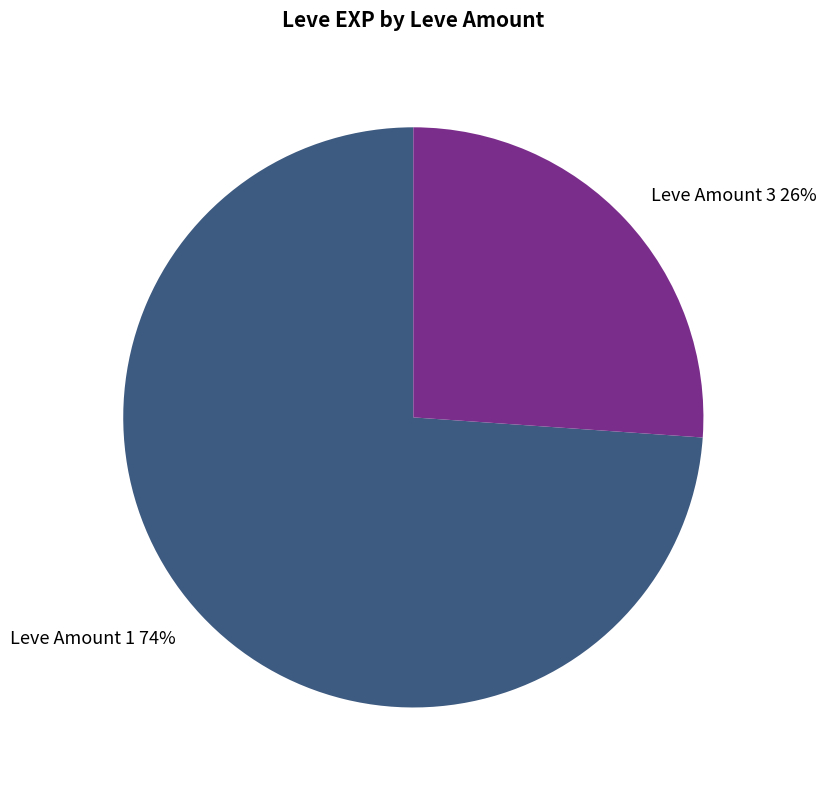

Do Leve Amount 1 and Leve Amount 3 together represent more than half of the pie?

Yes